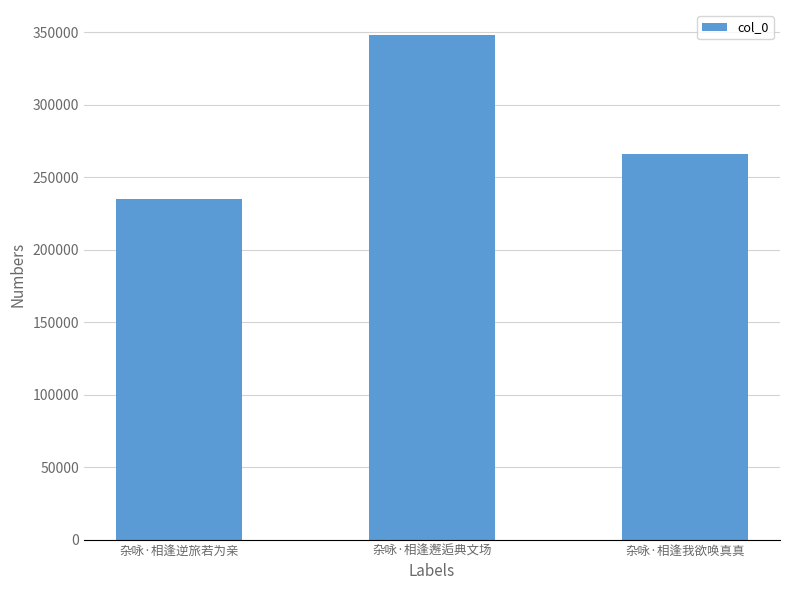

Reading left to right, list all the values displayed in this chart.

234964	347838	266215